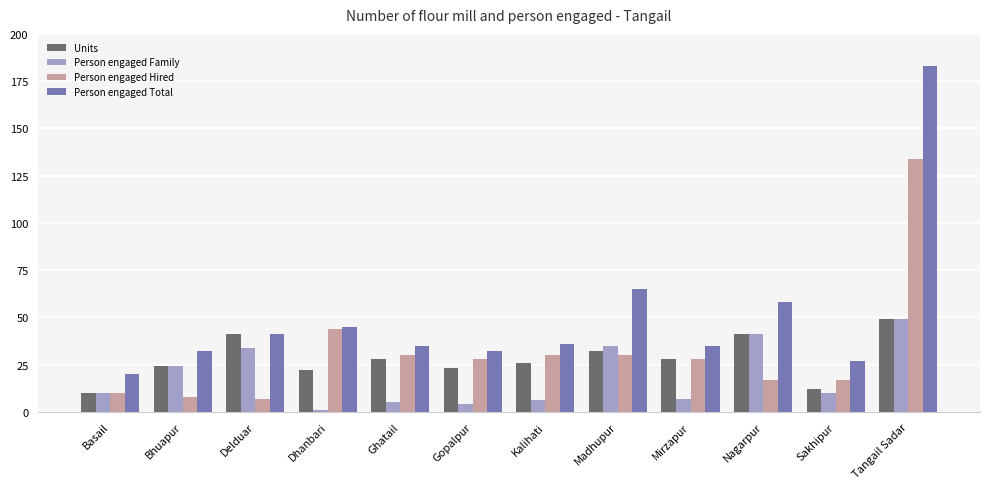

Which series has the widest spread of values?

Person engaged Total